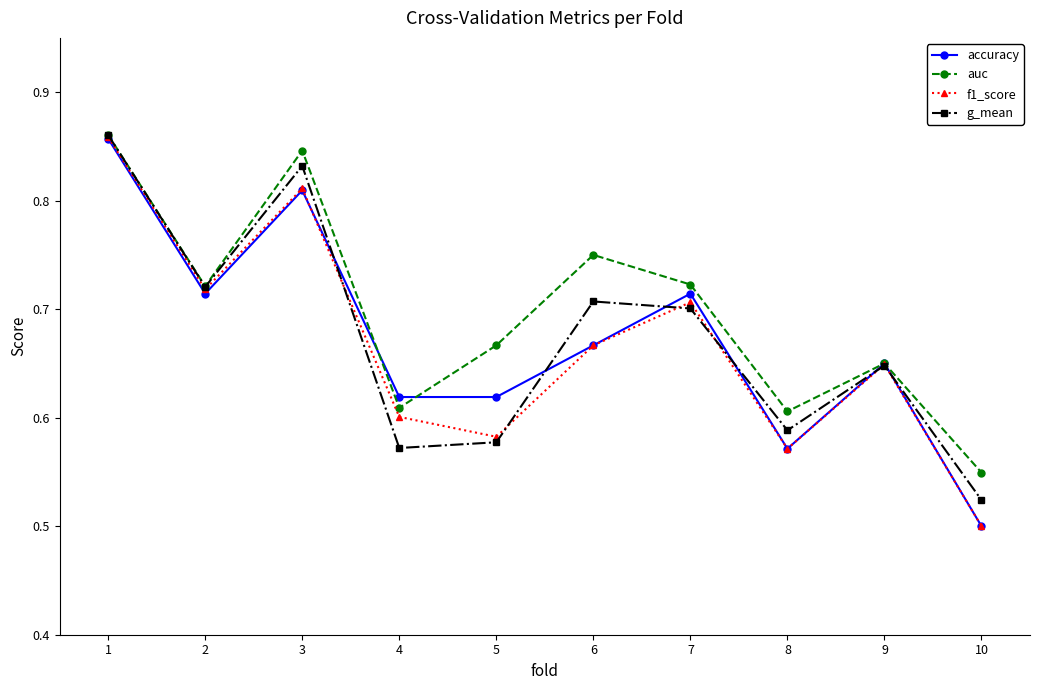

Count the accuracy values in the range 0 to 1.

10